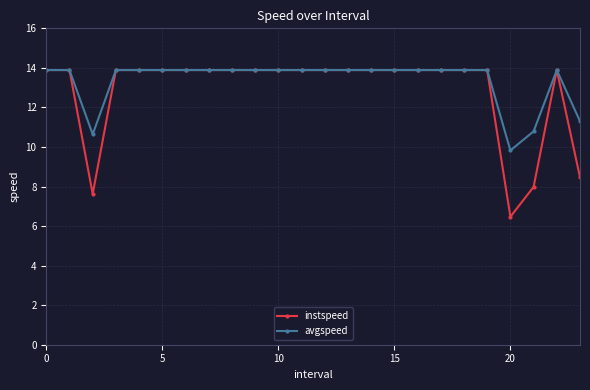

What is the minimum value for instspeed?

6.5